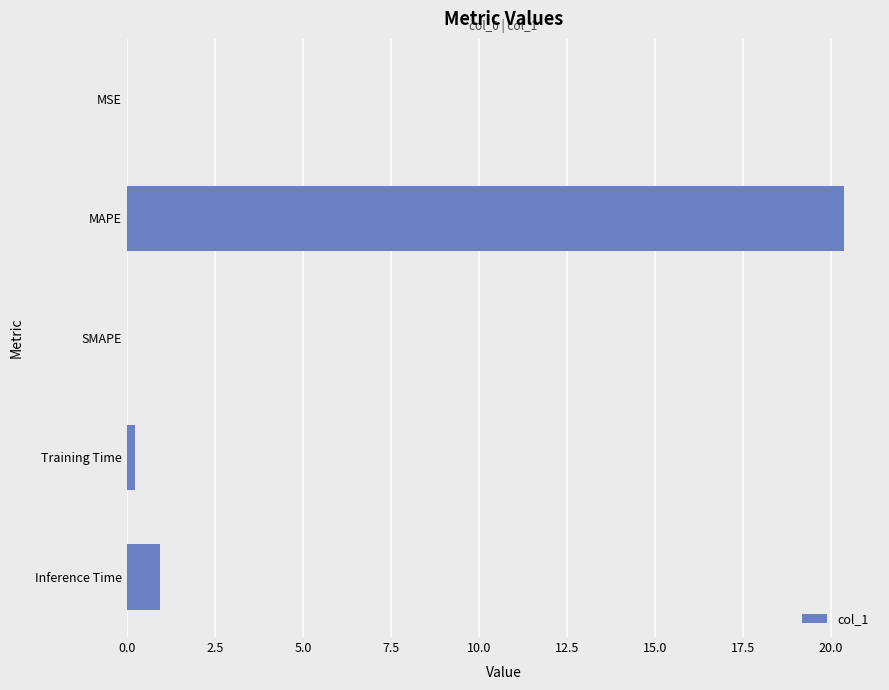

Is it true that the value at SMAPE is -12.6?

False